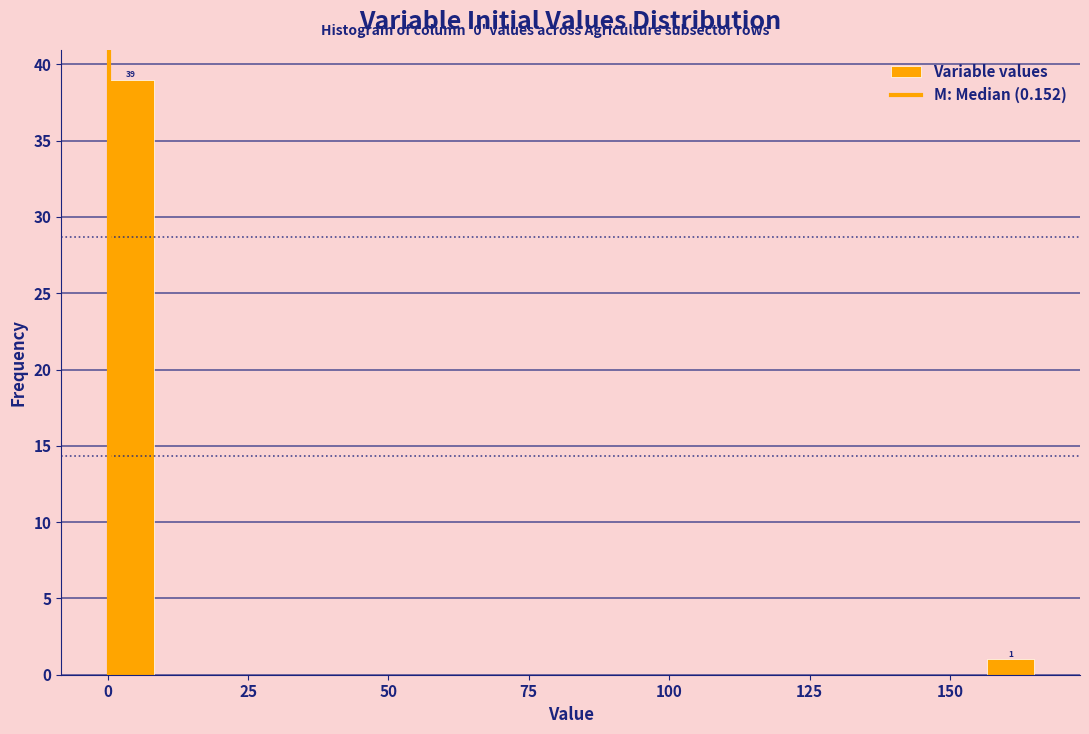

Around what value on the x-axis is the tallest bar? Give the approximate position of its centre, as read against the axis.

5